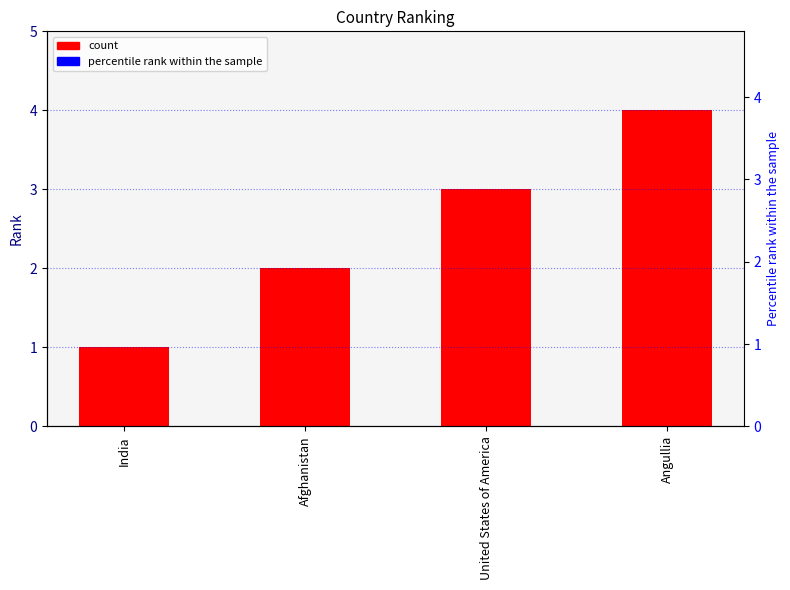

List the labels in order of value, smallest first.

India, Afghanistan, United States of America, Angullia